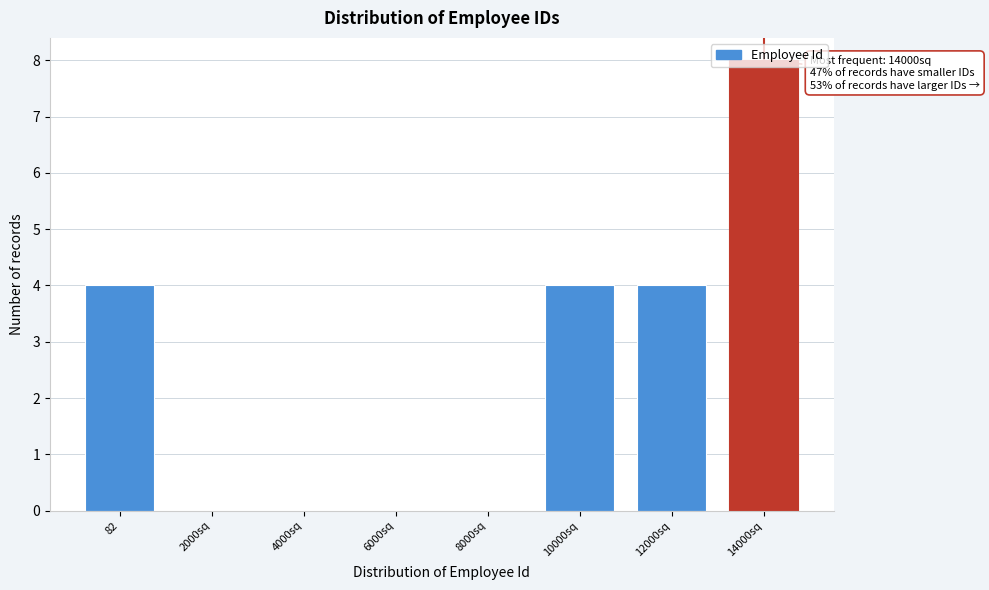

What is the sum of the values at 14000sq and 12000sq?

12